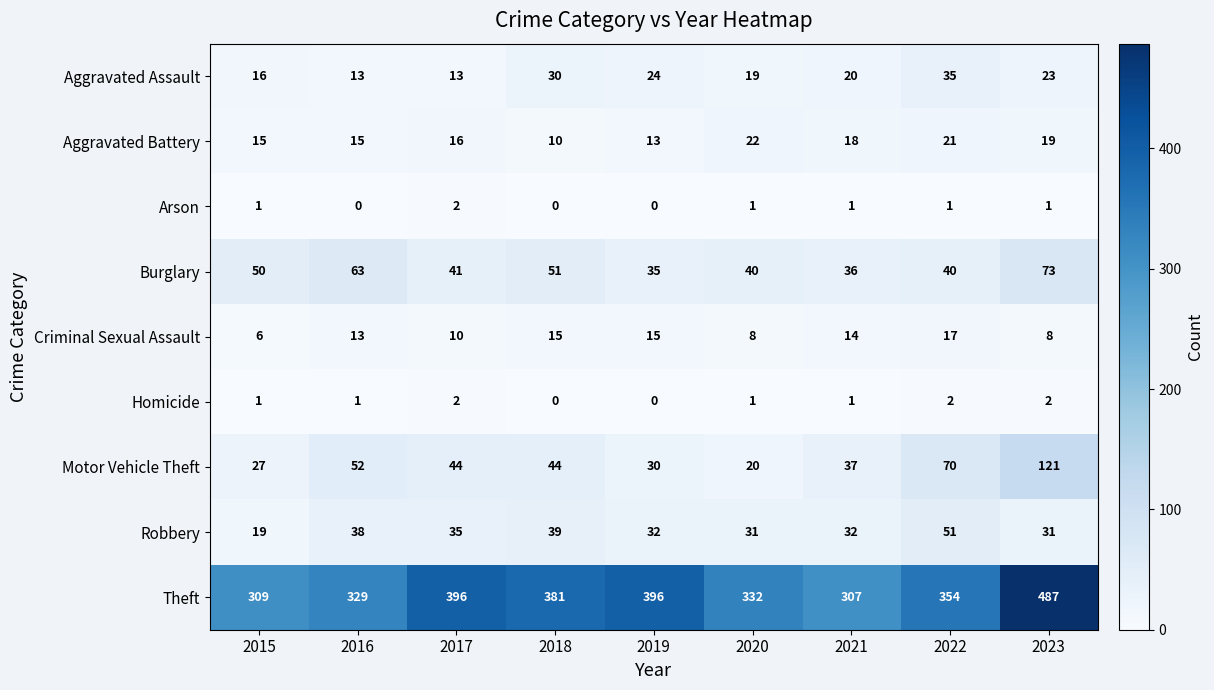

Which series changed the most between 2020 and 2021?

Theft